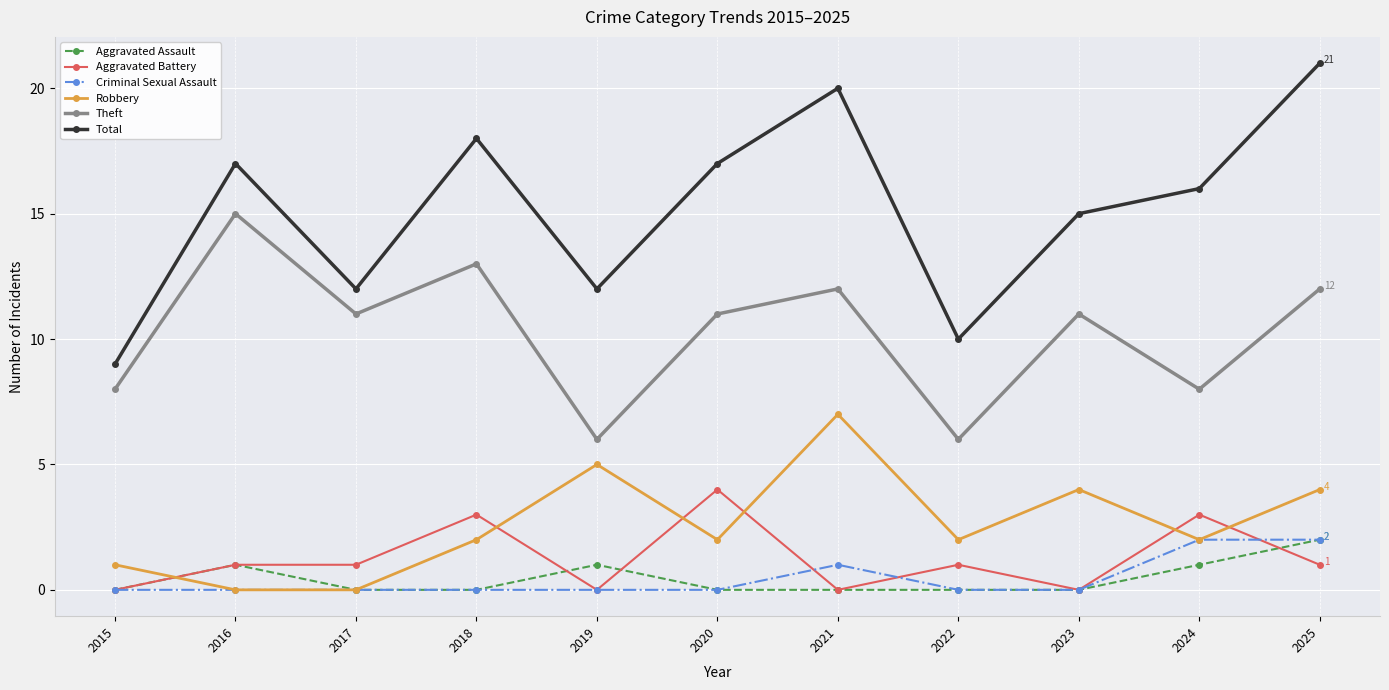

True or false: Criminal Sexual Assault and Theft cross at least once.

False